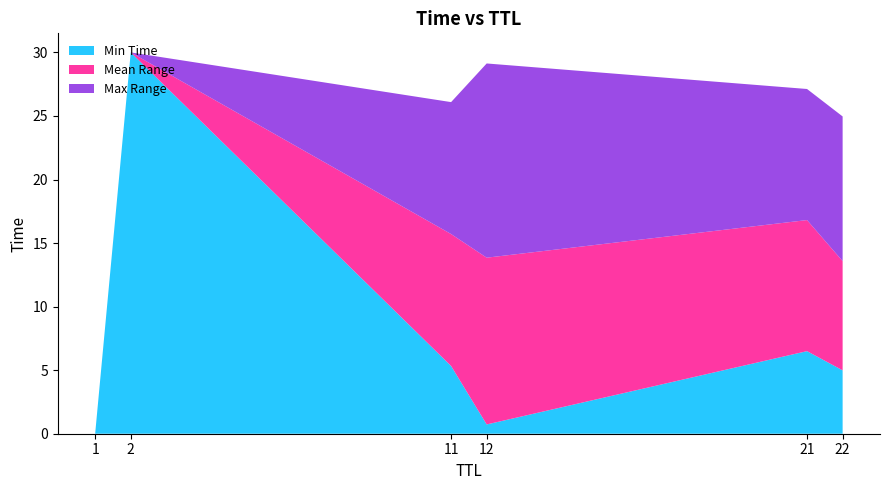

True or false: Min Time has a value of 2.7 at 21.

False